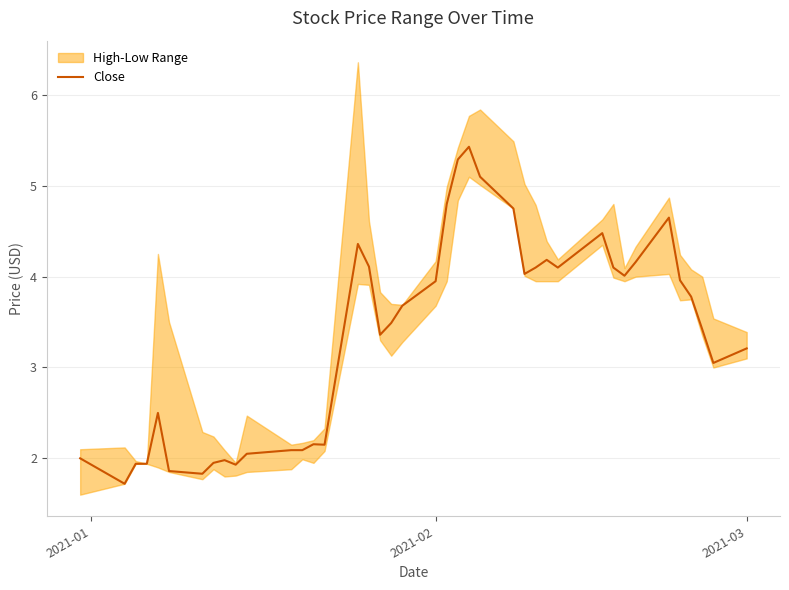

True or false: Close has a value of 4.0 at 2021-02.

True